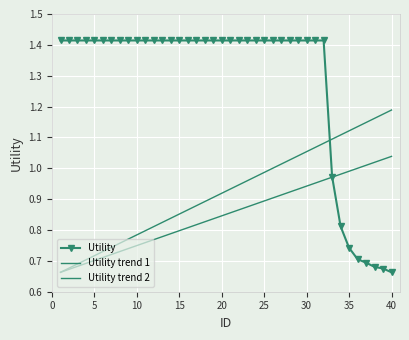

What are all the series names shown in the legend?

Utility, Utility trend 1, Utility trend 2